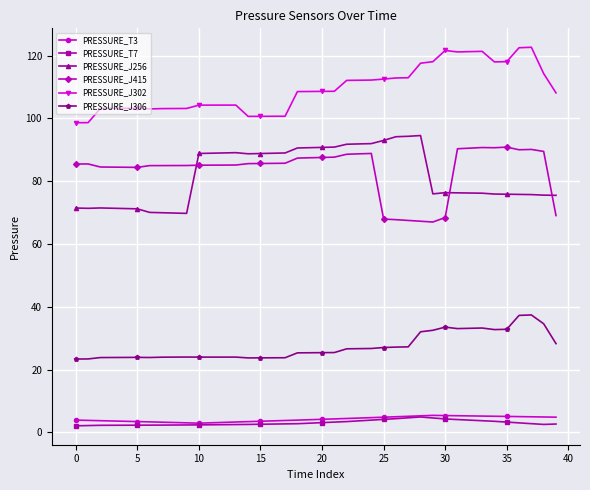

True or false: PRESSURE_J306 has more than 0 points higher than both neighbors.

True